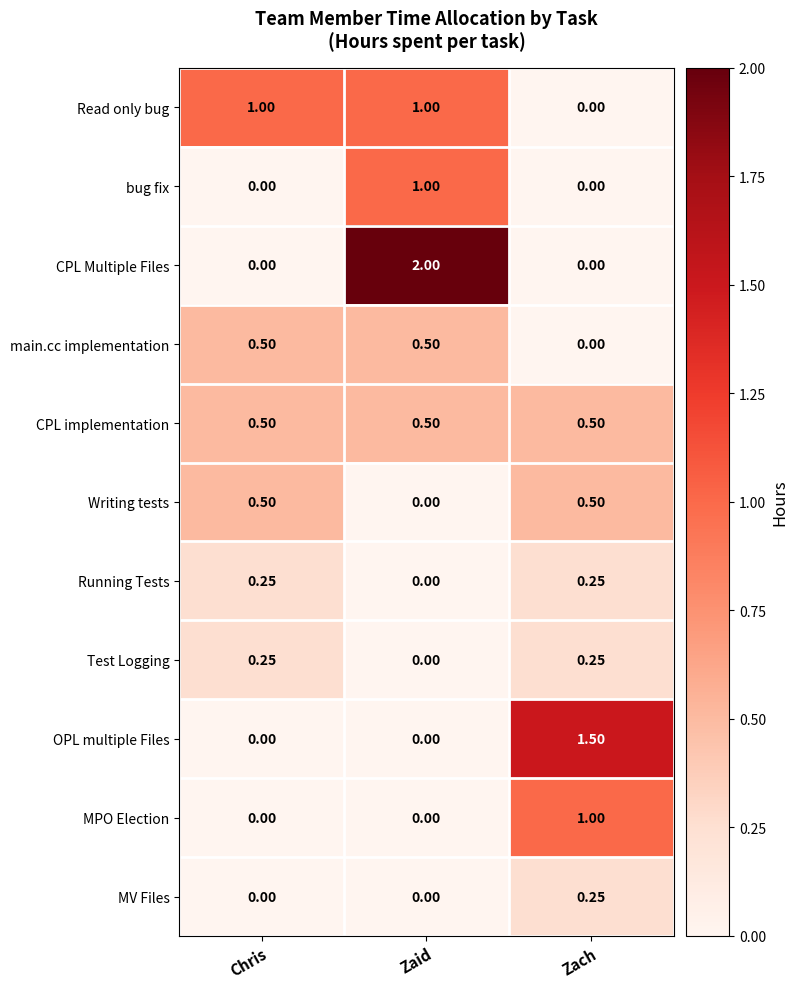

At which label is Running Tests closest to 0?

Zaid